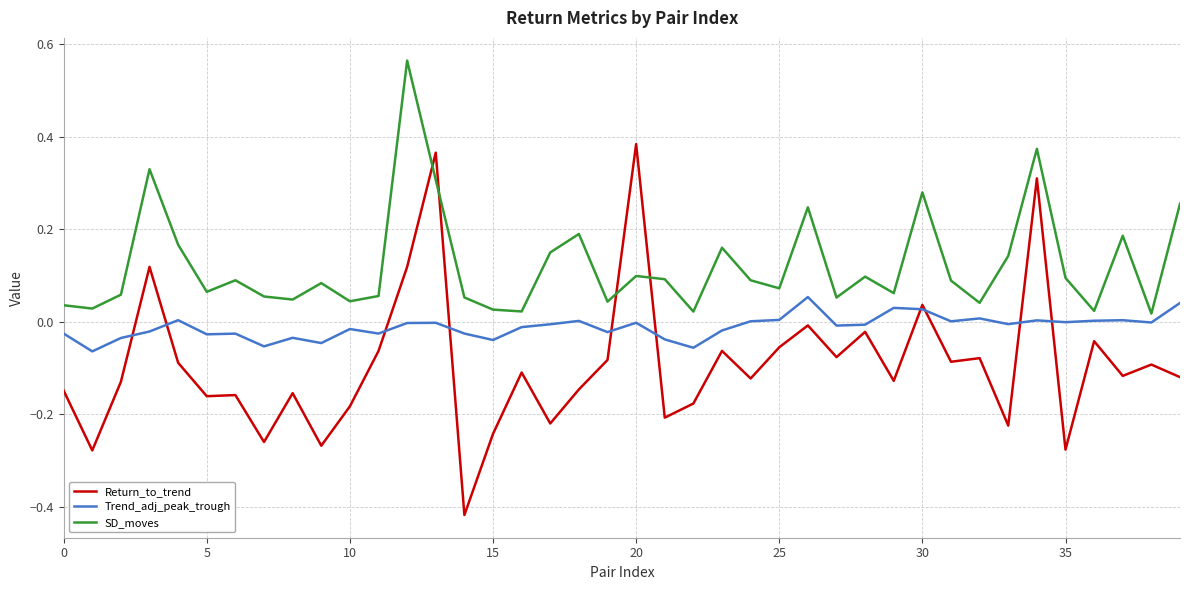

Which series ends up on top after the final intersection of SD_moves and Return_to_trend?

SD_moves